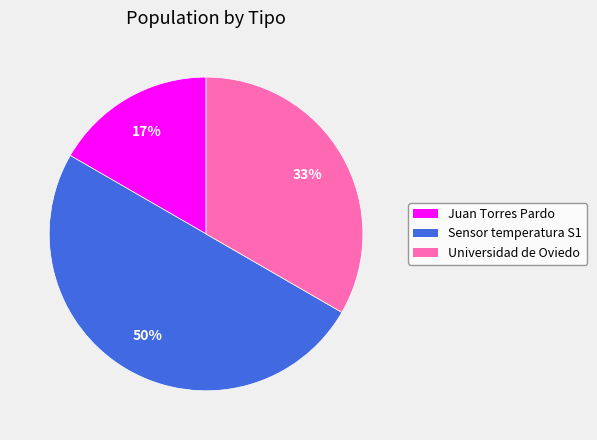

To the nearest percent, what portion does Universidad de Oviedo represent?

33%